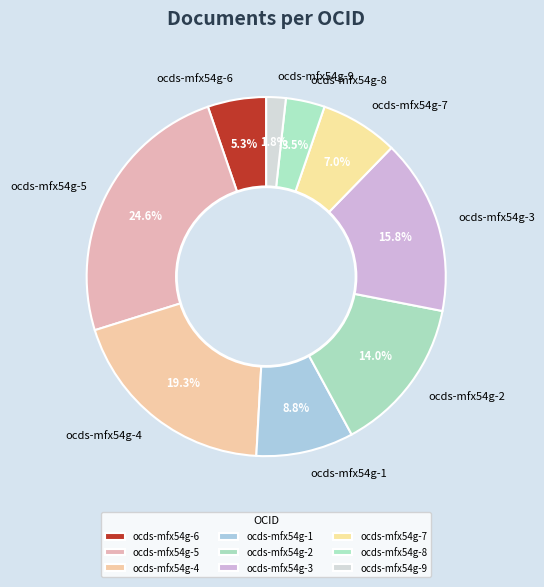

Combined, what portion of the pie is ocds-mfx54g-4 and ocds-mfx54g-1?

28.1%